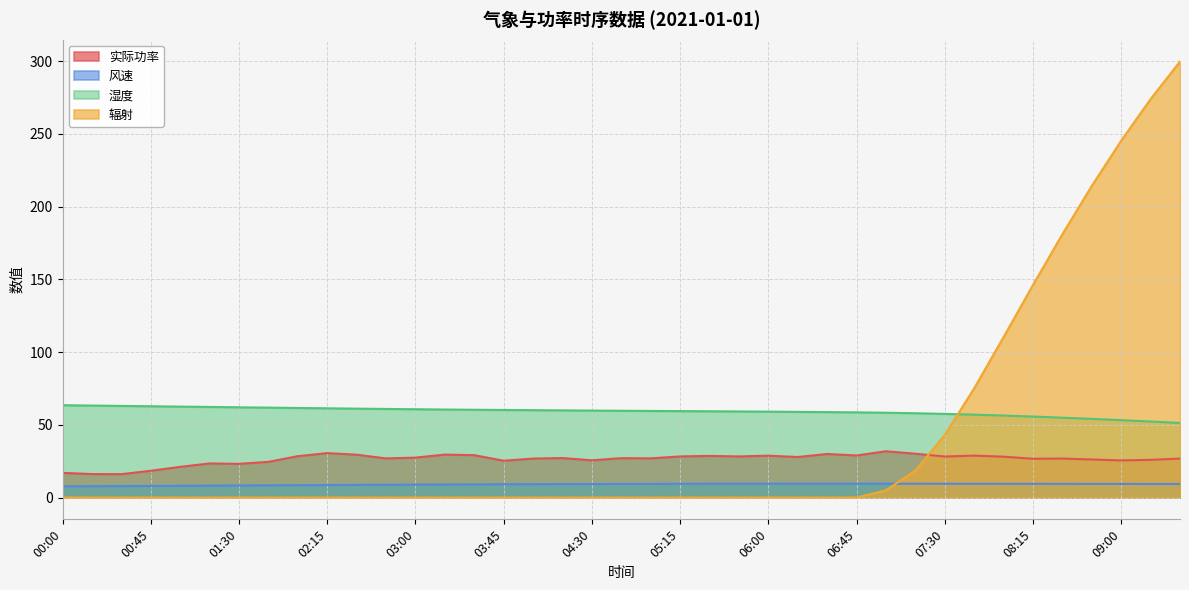

What are all the series names shown in the legend?

实际功率, 风速, 湿度, 辐射